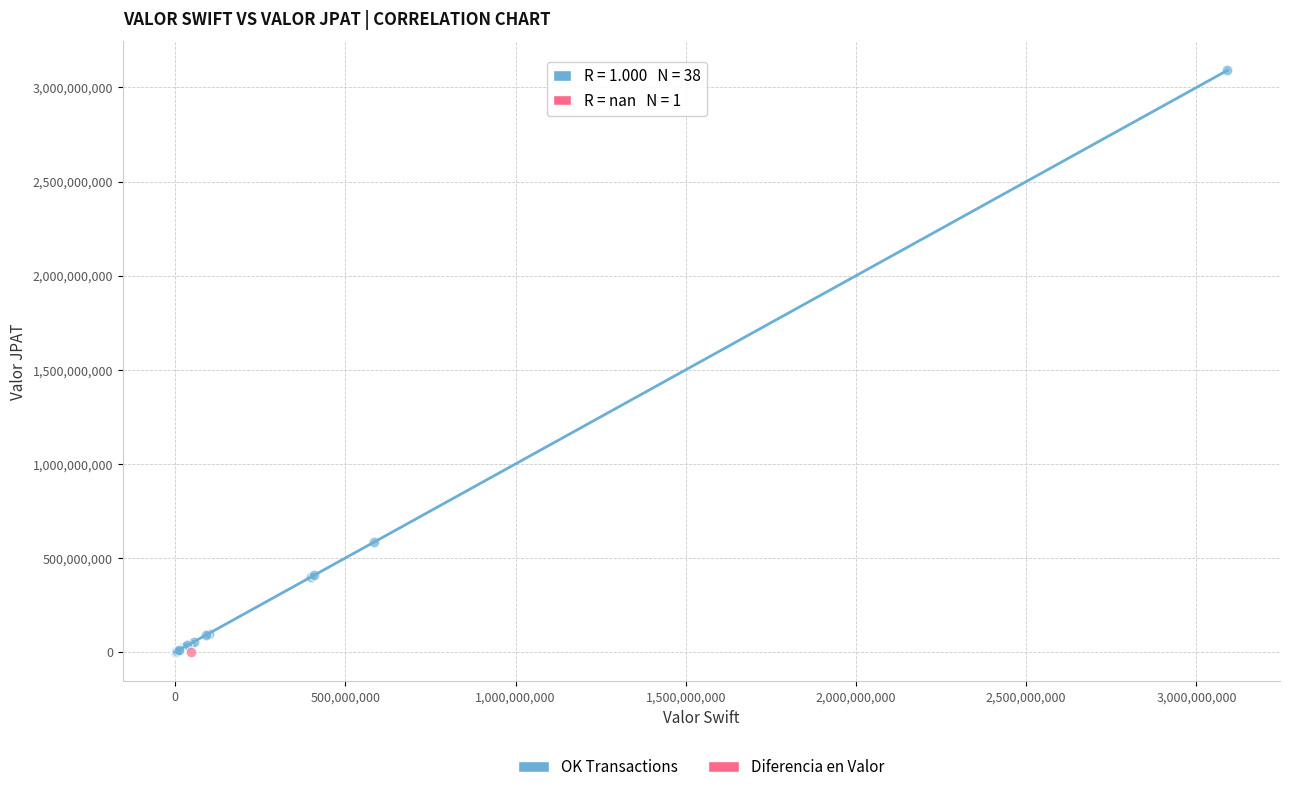

What are all the series names shown in the legend?

OK Transactions, Diferencia en Valor